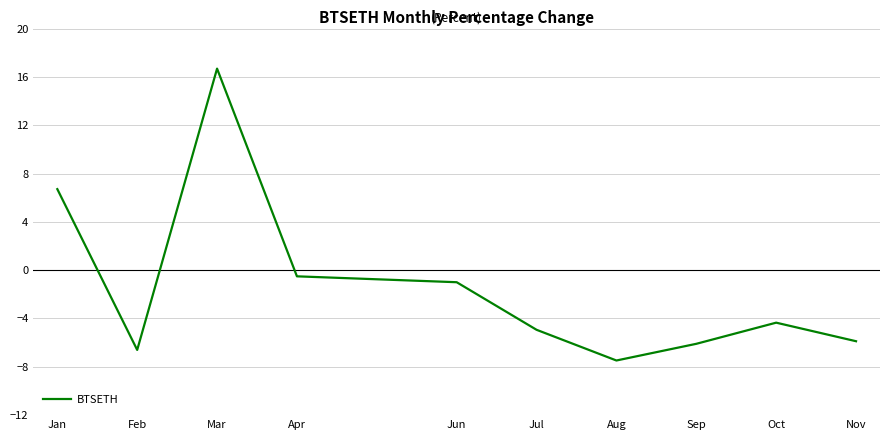

What is the change in value from Mar to Apr?

-17.2